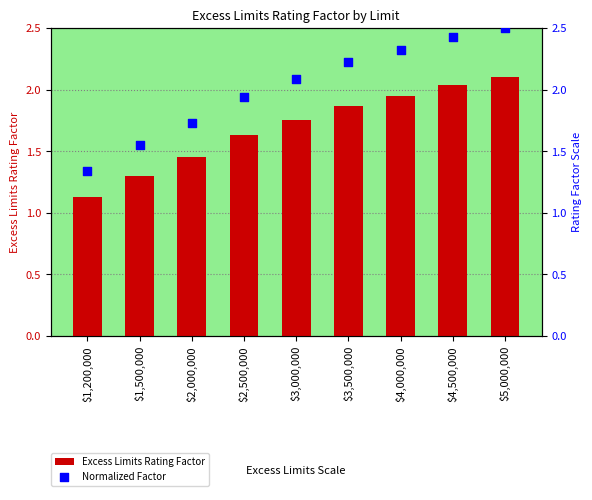

Is the value of Excess Limits Rating Factor at $4,500,000 greater than the value of Normalized Factor at $4,000,000?

No